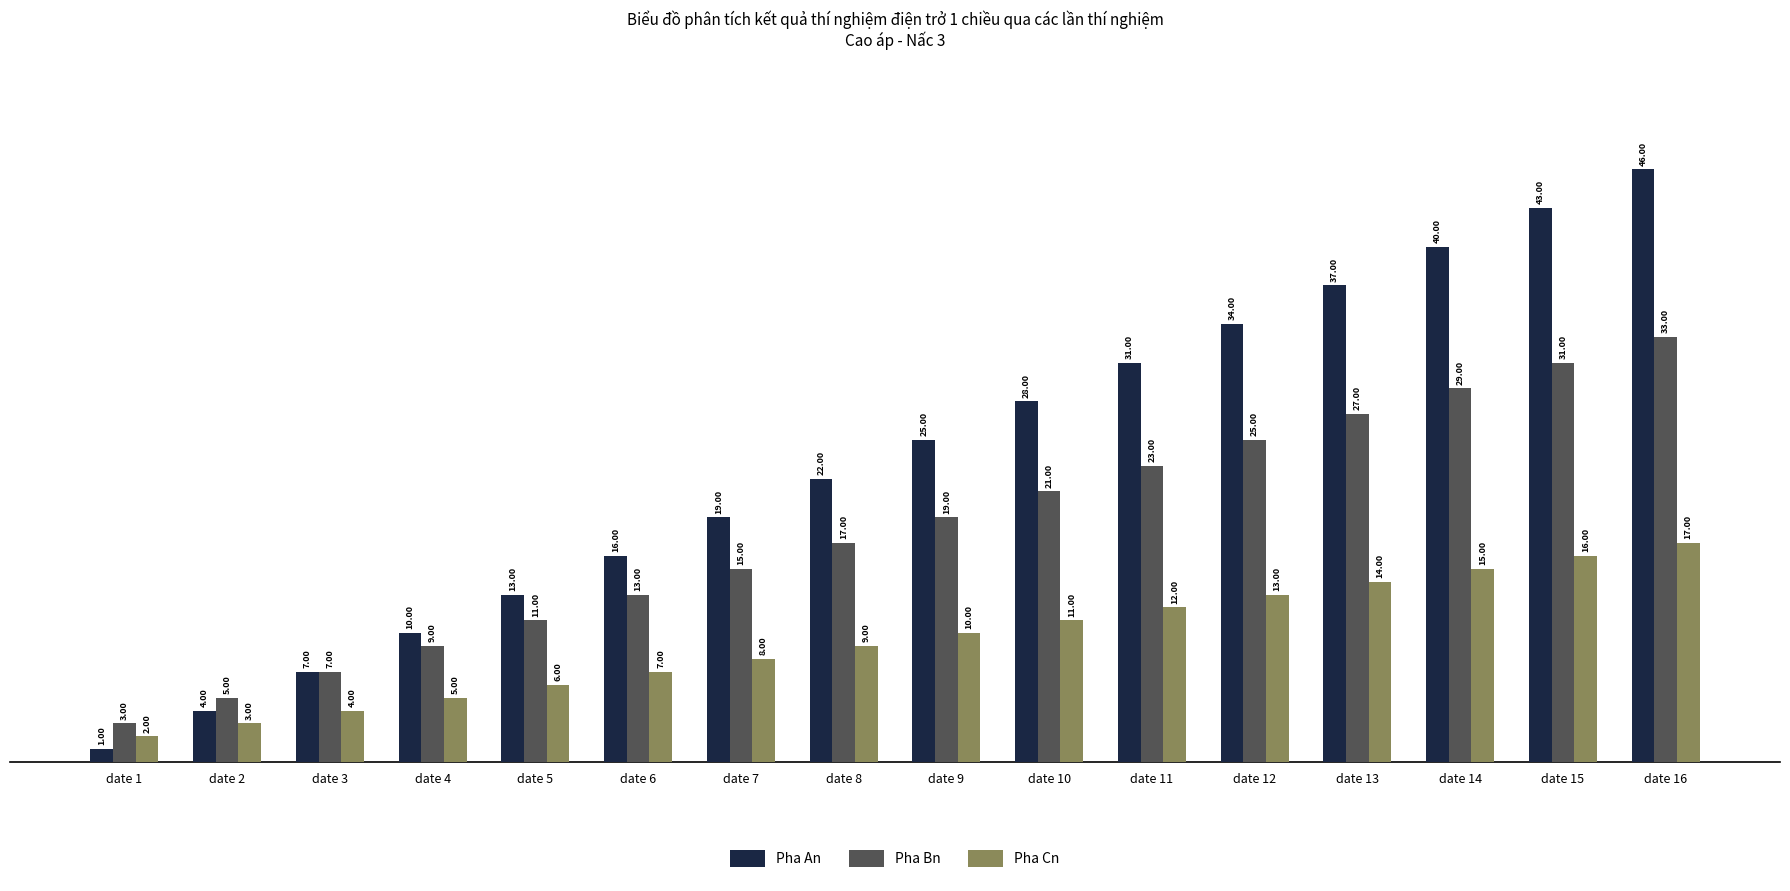

How many distinct data groups are displayed?

3